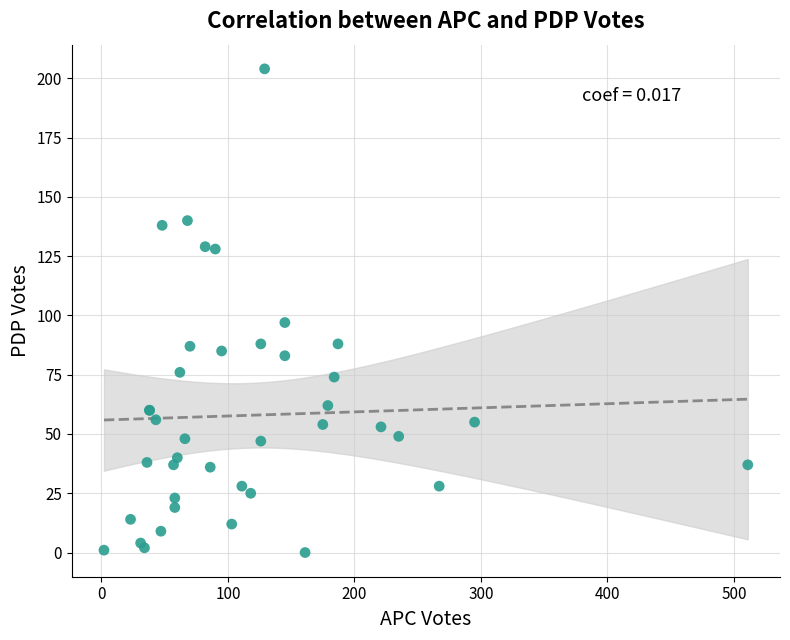

What Y value in the scatter plot is closest to 102?

97